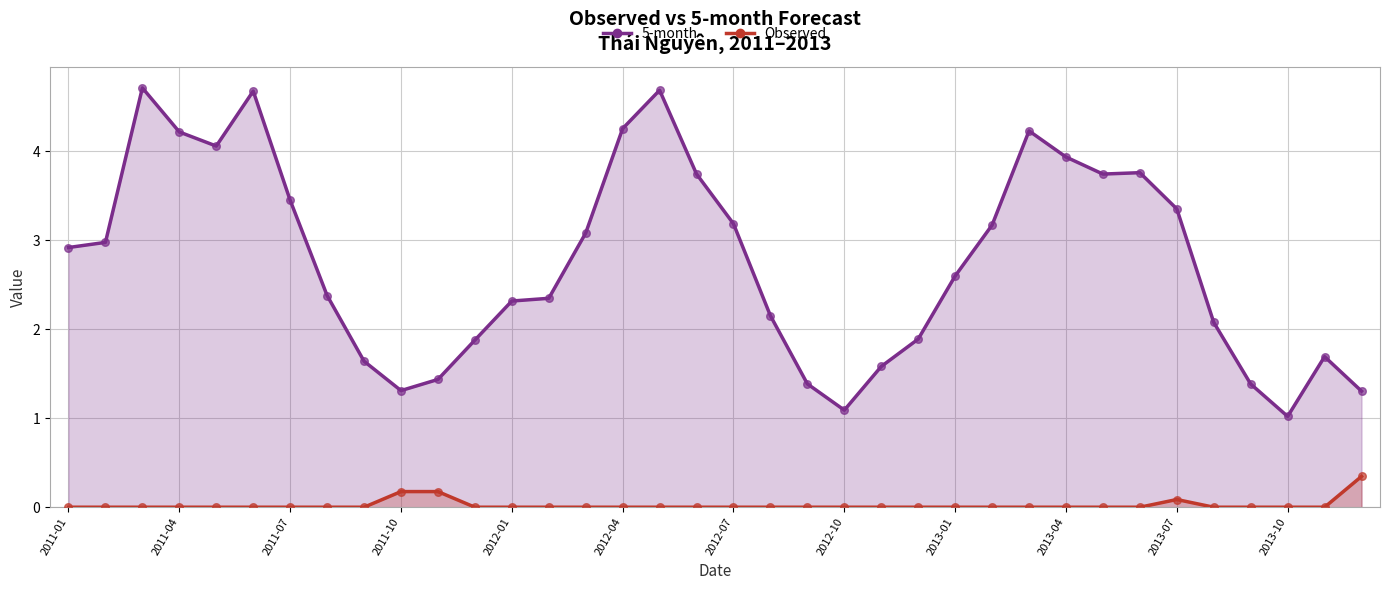

What are all the series names shown in the legend?

5-month, Observed